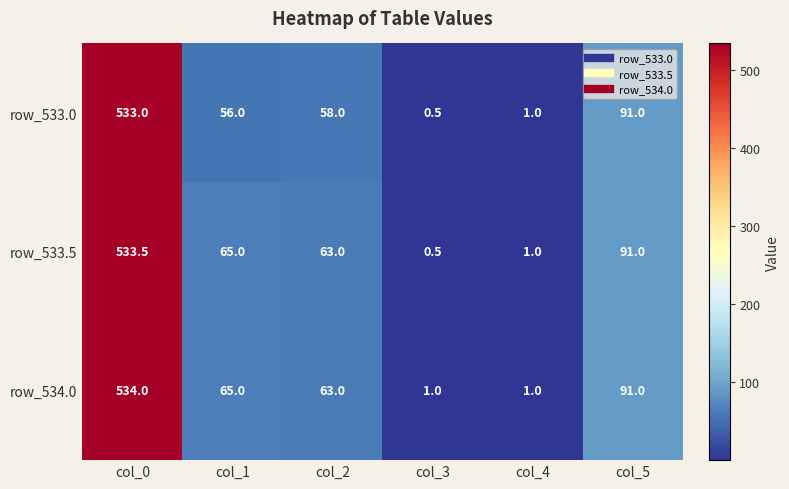

What is the highest value of the row_533.5 series?

533.5